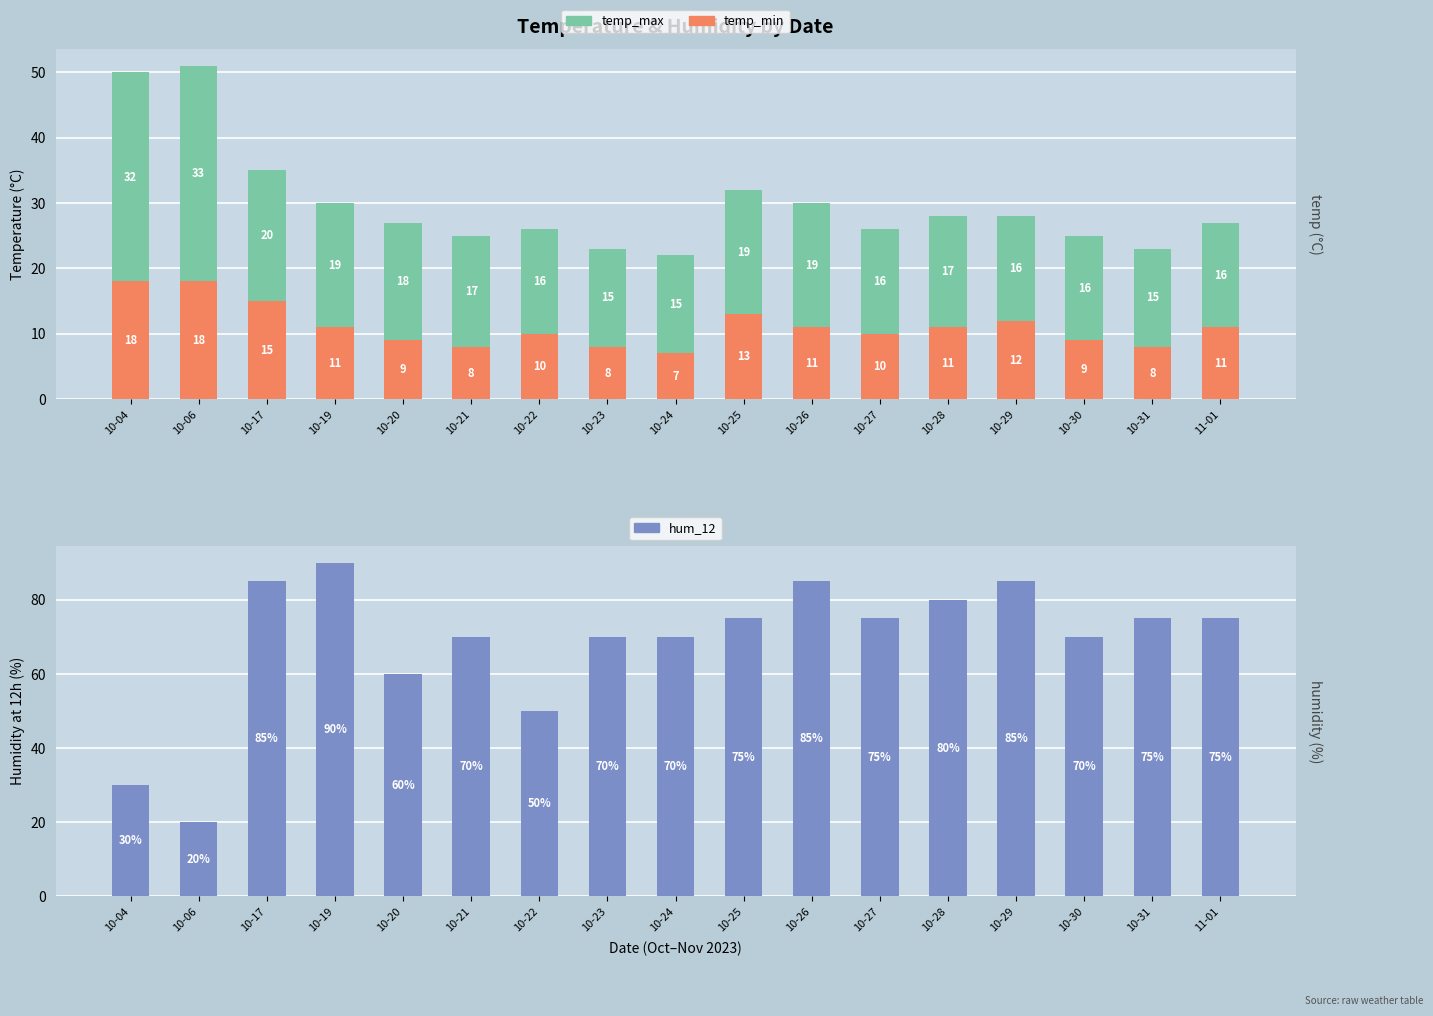

Reading left to right, extract all data points from this chart.

temp_min: 10-04=18	10-06=18	10-17=15	10-19=11	10-20=9	10-21=8	10-22=10	10-23=8	10-24=7	10-25=13	10-26=11	10-27=10	10-28=11	10-29=12	10-30=9	10-31=8	11-01=11
temp_max: 10-04=32	10-06=33	10-17=20	10-19=19	10-20=18	10-21=17	10-22=16	10-23=15	10-24=15	10-25=19	10-26=19	10-27=16	10-28=17	10-29=16	10-30=16	10-31=15	11-01=16
hum_12: 10-04=30	10-06=20	10-17=85	10-19=90	10-20=60	10-21=70	10-22=50	10-23=70	10-24=70	10-25=75	10-26=85	10-27=75	10-28=80	10-29=85	10-30=70	10-31=75	11-01=75